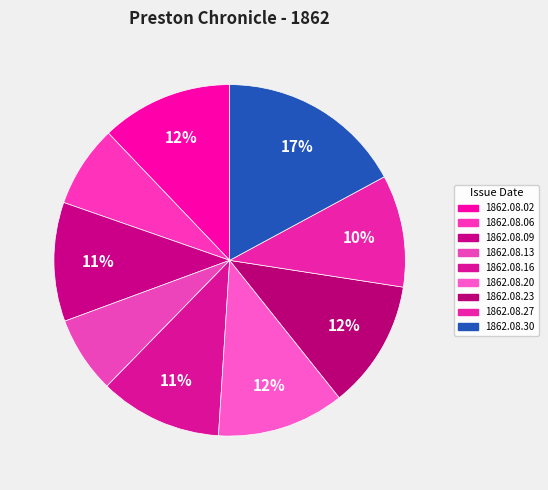

Count the number of slices in the pie.

9